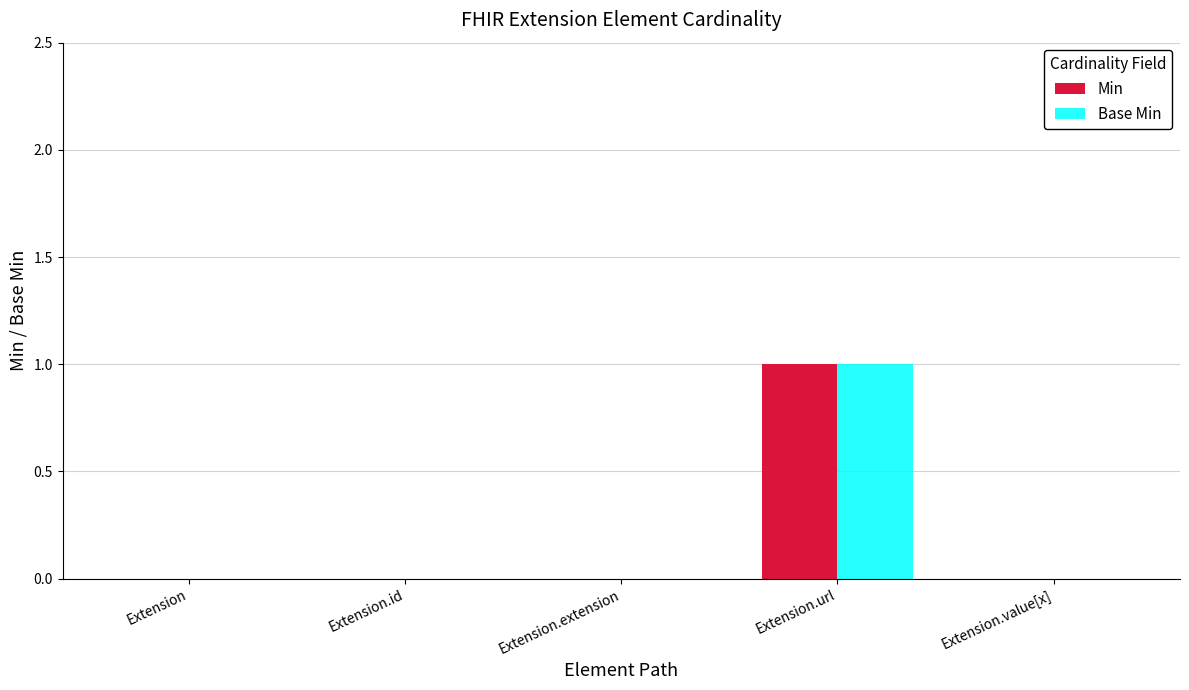

Reading left to right, what are all the values shown in this chart?

Min: 0	0	0	1	0
Base Min: 0	0	0	1	0